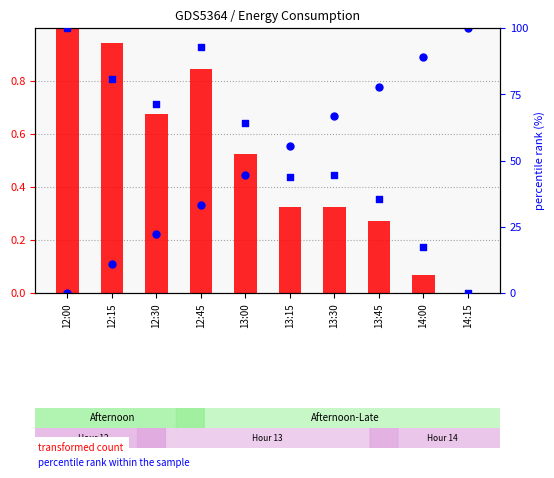

Which series contains the highest Y value?

lag_48h